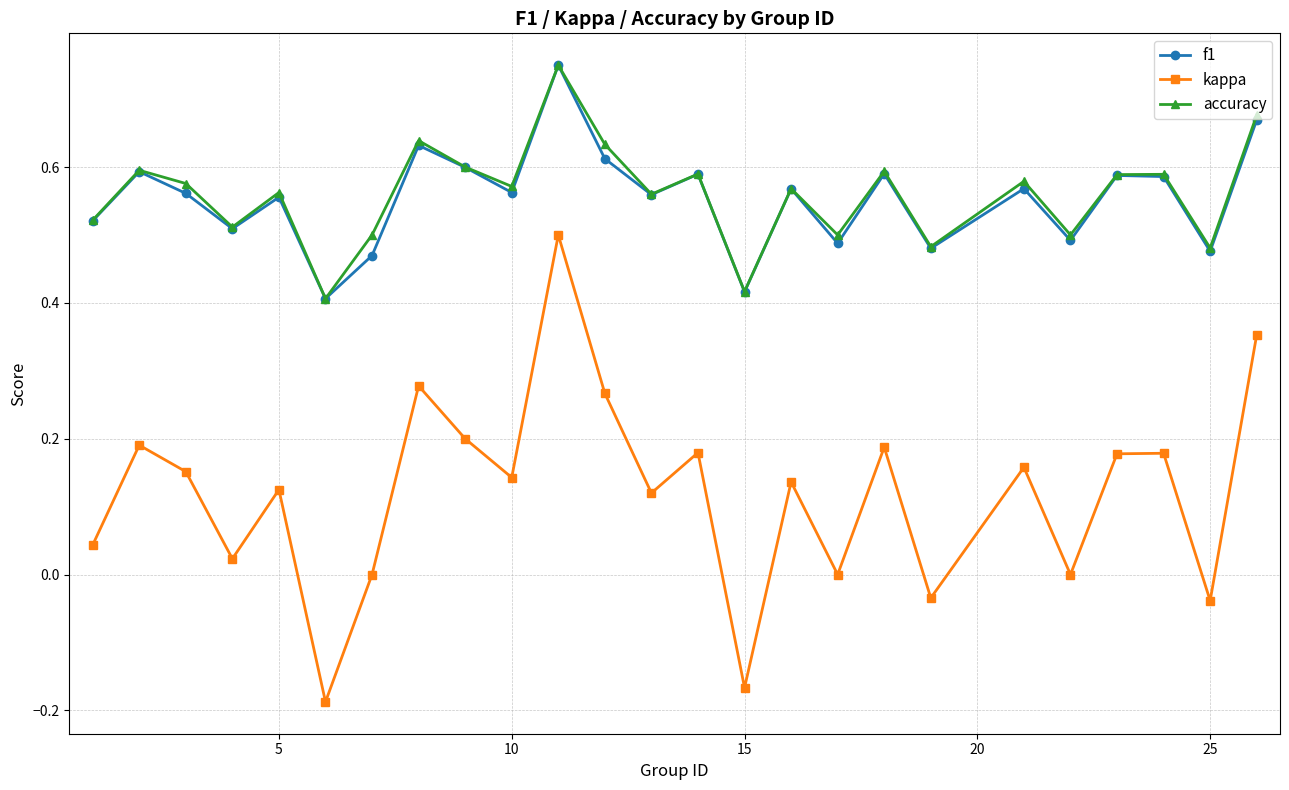

True or false: f1 has more than 0 points higher than both neighbors.

True